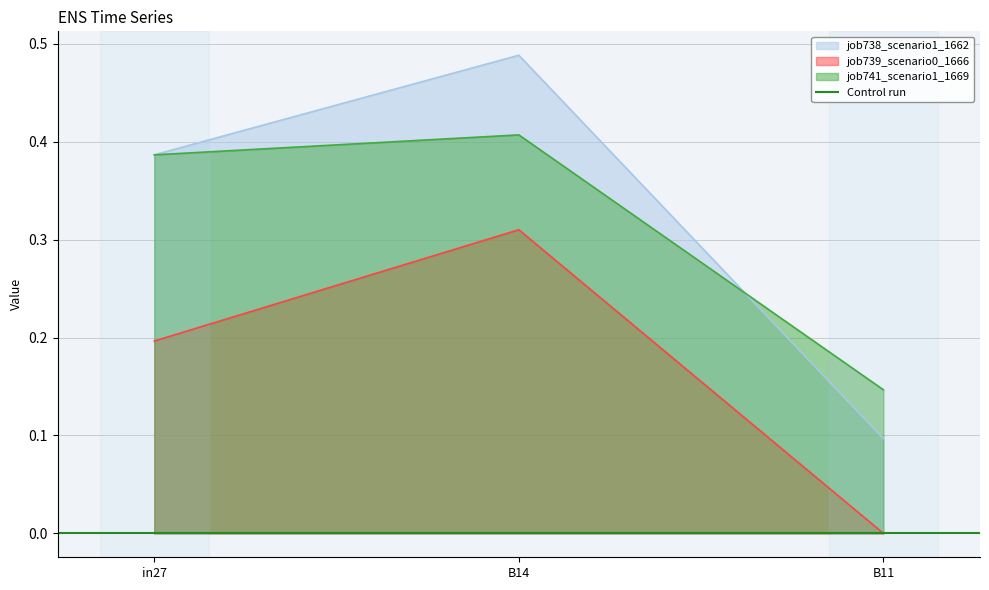

Count the job741_scenario1_1669 values in the range 0 to 1.

3